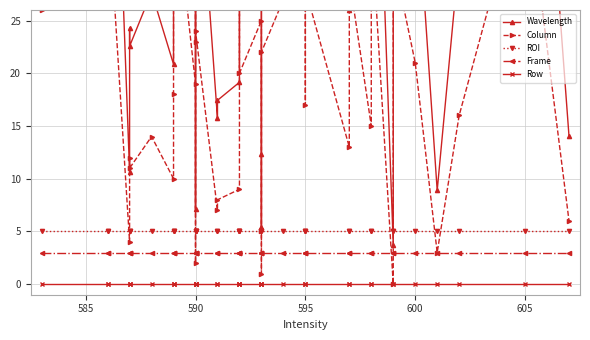

Which series ends up on top after the final intersection of Frame and Column?

Column